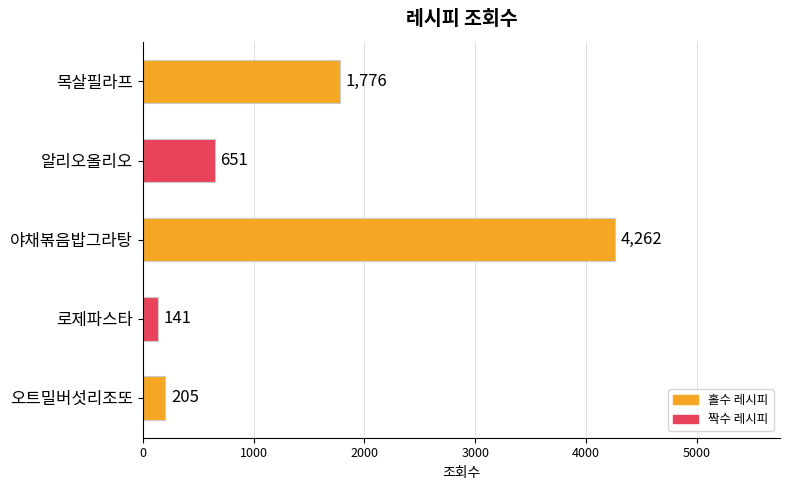

What is the difference between the second highest and second lowest values?

1571